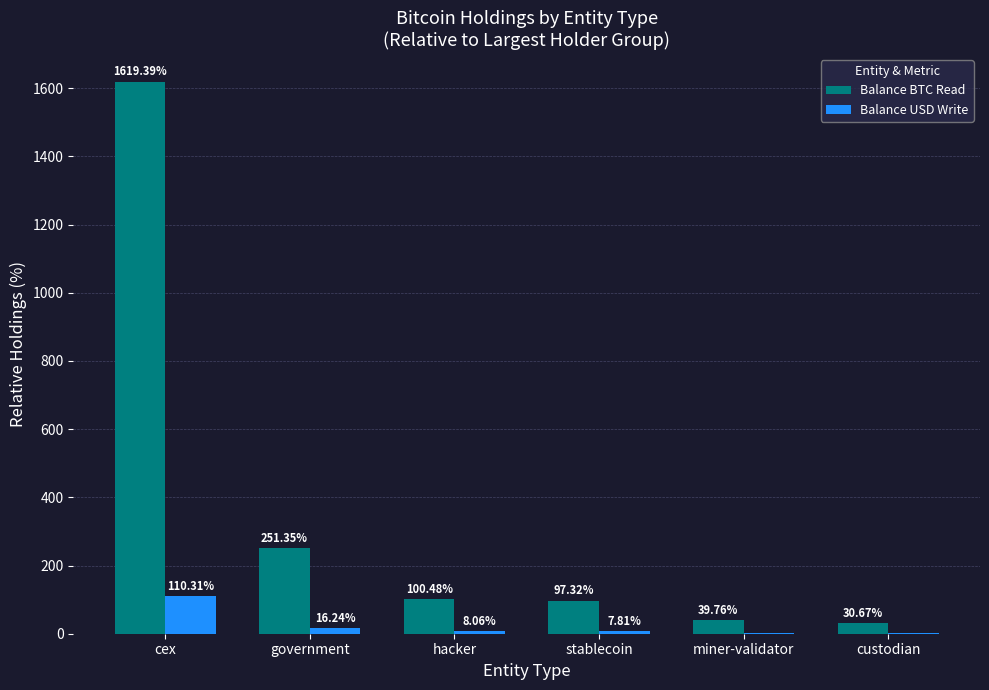

Is the value of Balance BTC Read at hacker greater than the value of Balance USD Write at custodian?

Yes